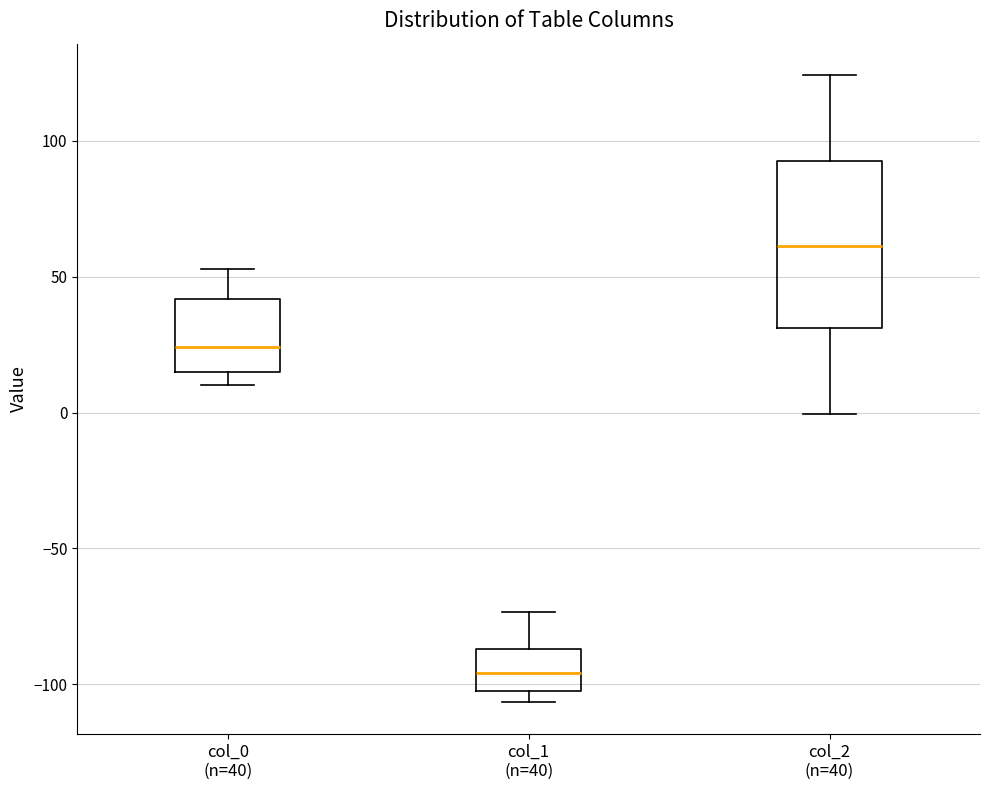

Comparing the boxes themselves (not the whiskers), which one is the tallest?

col_2 (n=40)